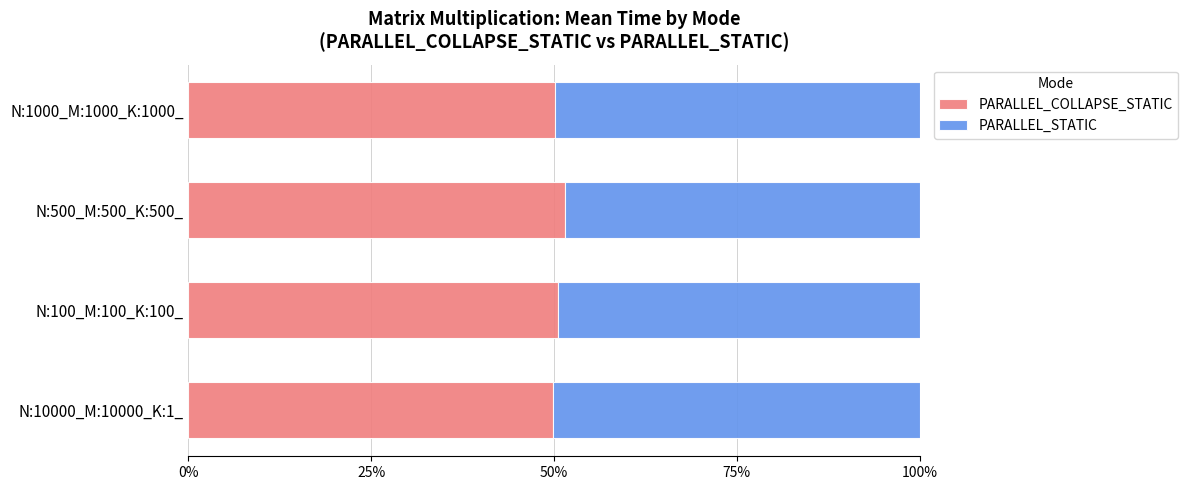

What are all the series names shown in the legend?

PARALLEL_COLLAPSE_STATIC, PARALLEL_STATIC